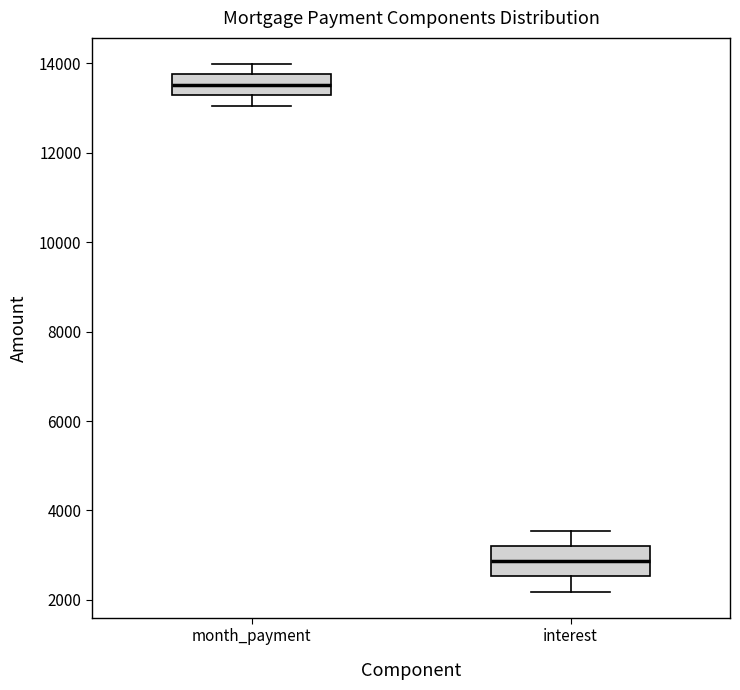

Reading left to right, read every box against the y-axis: the position of its median line, the range the box covers, and the ends of its whiskers. The values are not printed on the chart, so give them approximately, as read against the axis.

month_payment: median 13600, box 13200 to 13800, whiskers 13000 to 14000
interest: median 2800, box 2600 to 3200, whiskers 2200 to 3600